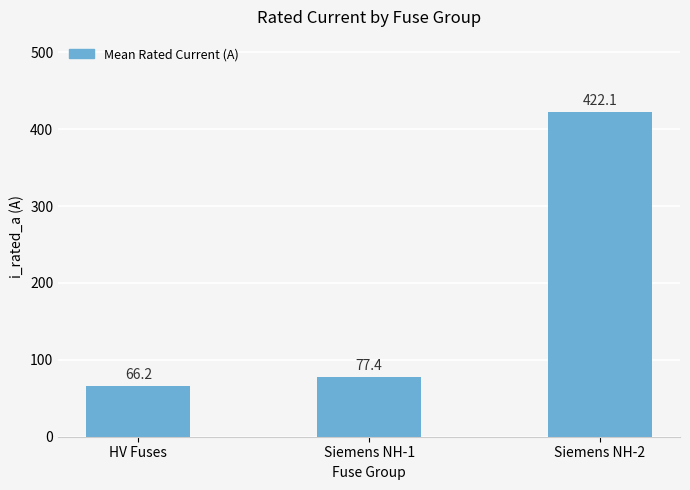

What is the difference between the maximum and minimum values?

355.9